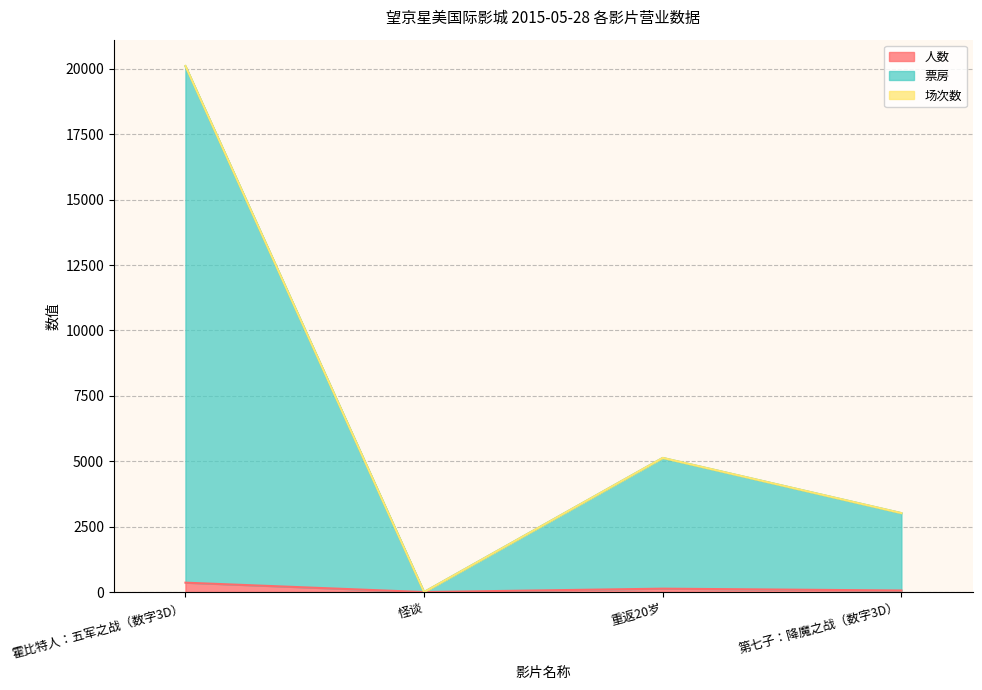

The value of 人数 at 怪谈 is 0. True or false?

True